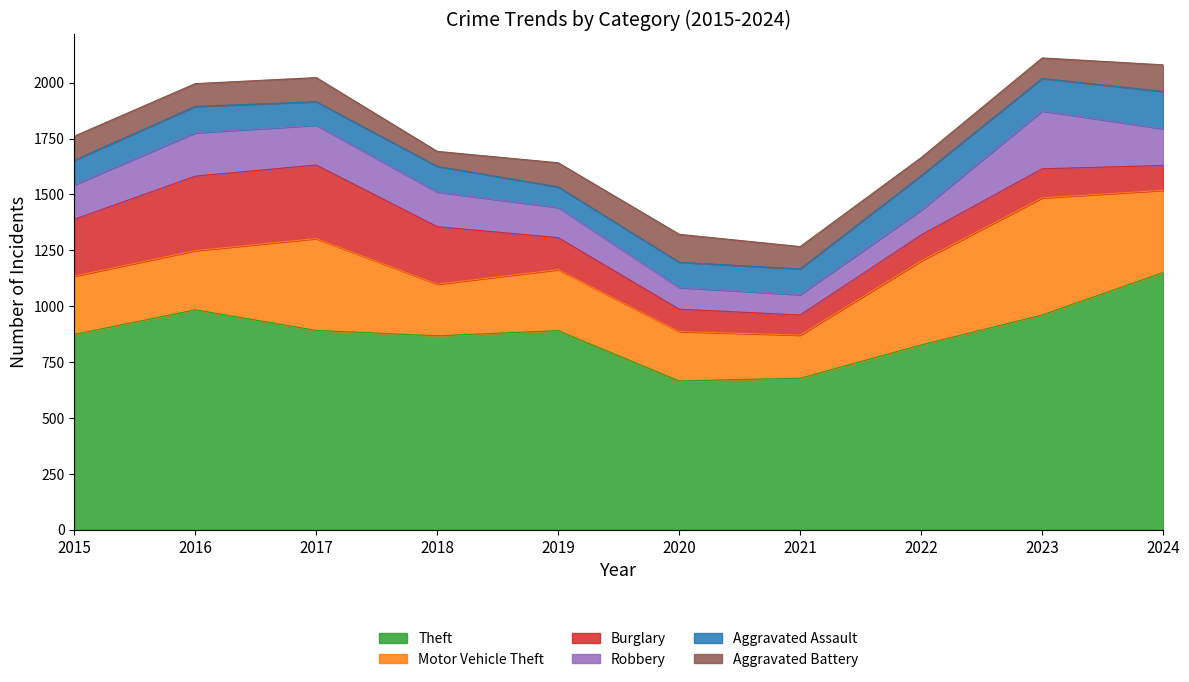

At how many categories does at least one series exceed 644?

10